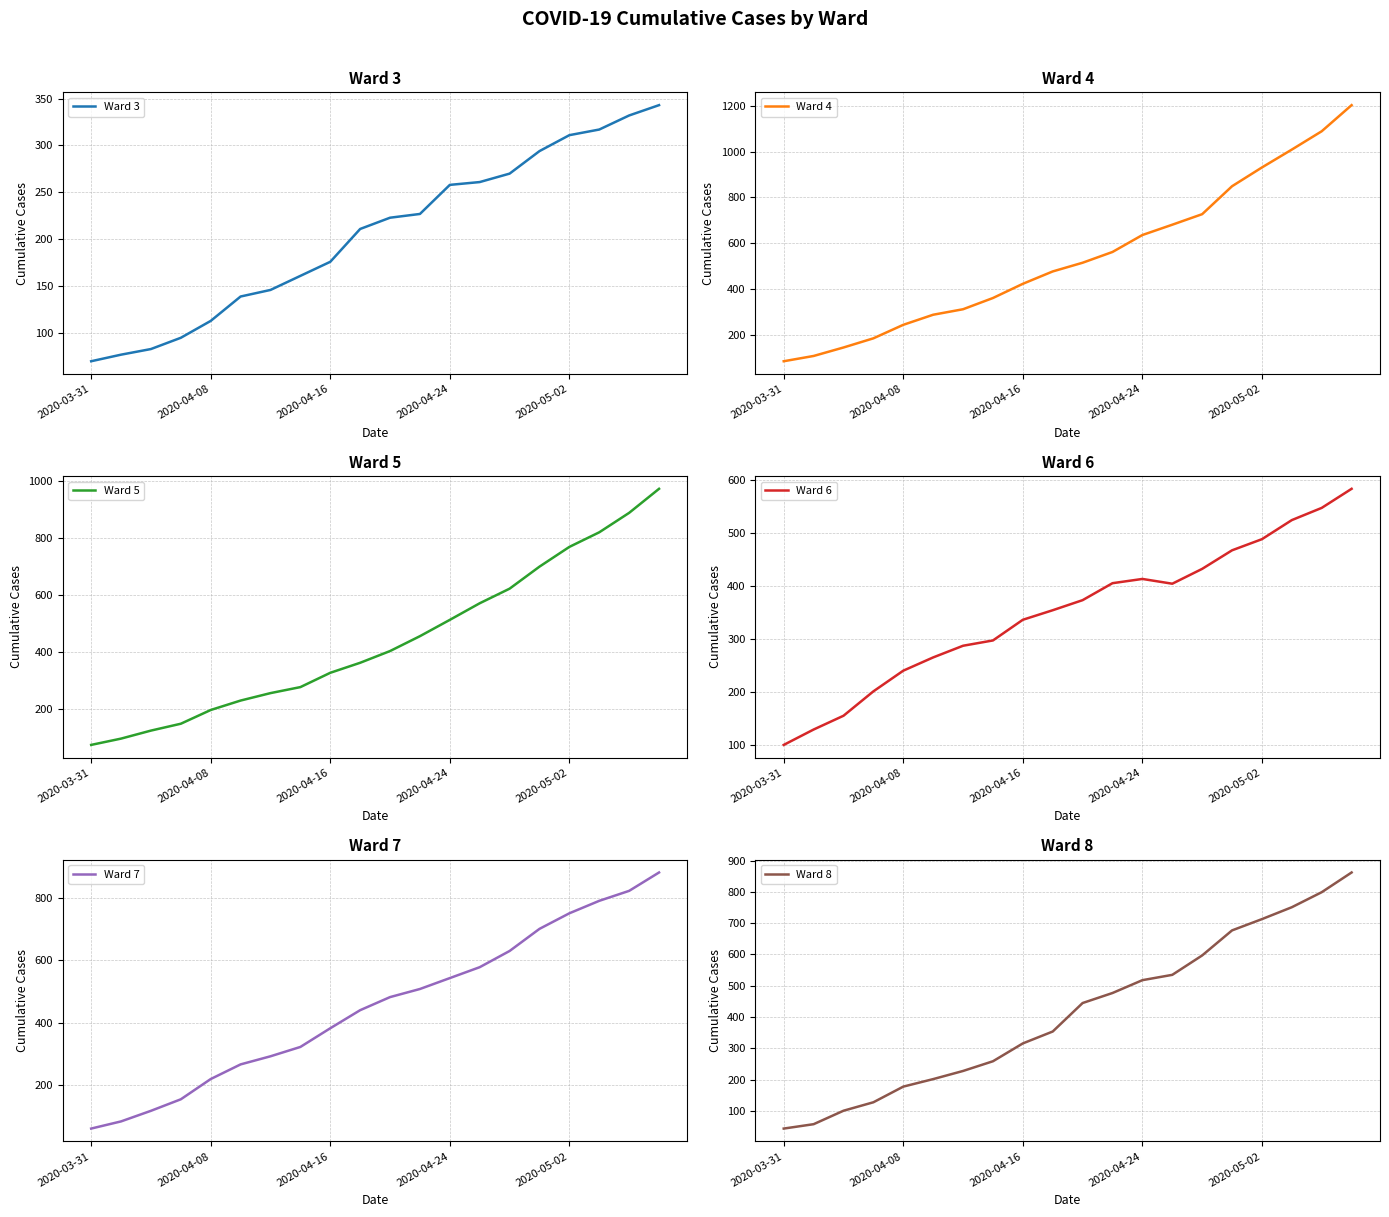

The value of Ward 3 at 2020-04-08 is 175. True or false?

False